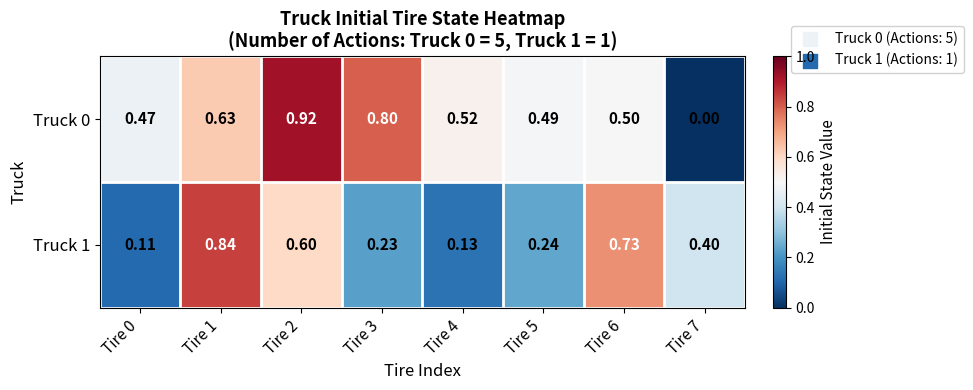

Is the value of Truck 1 at Tire 1 greater than the value of Truck 0 at Tire 3?

Yes